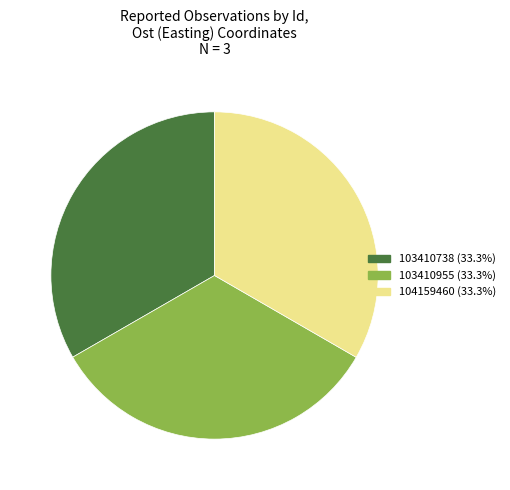

How many slices are in this pie chart?

3